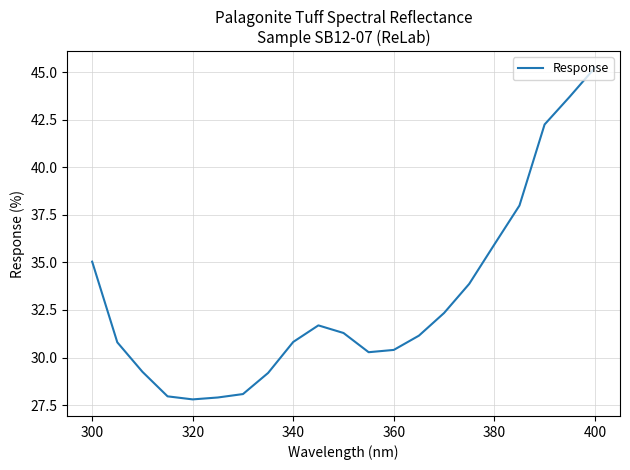

What is the smallest value displayed?

27.8